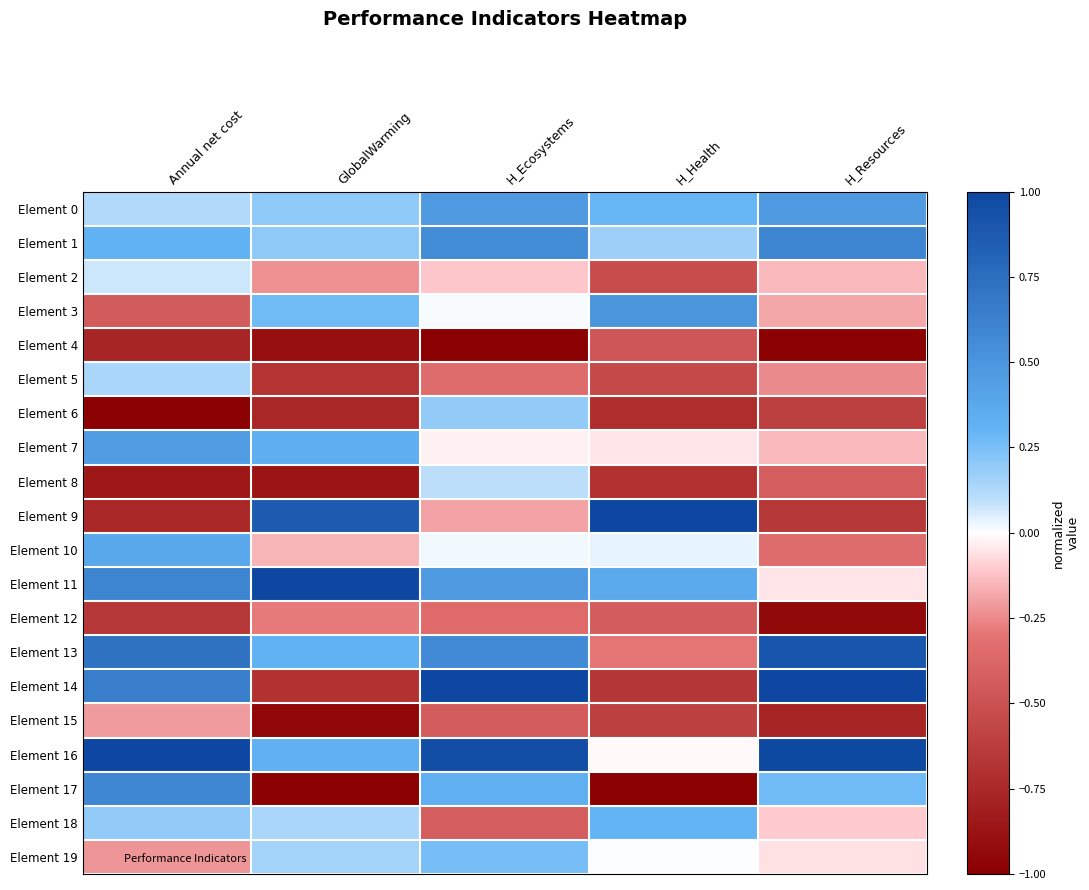

At which category does the chart reach its minimum across all series?

H_Ecosystems